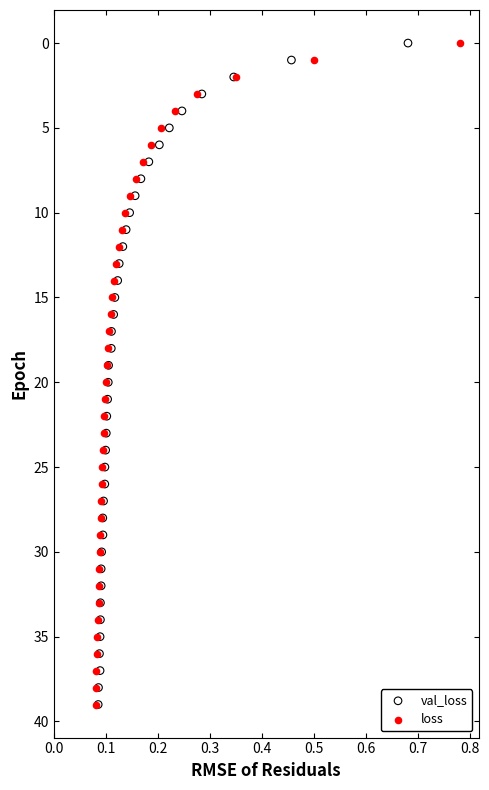

What are all the series names shown in the legend?

val_loss, loss